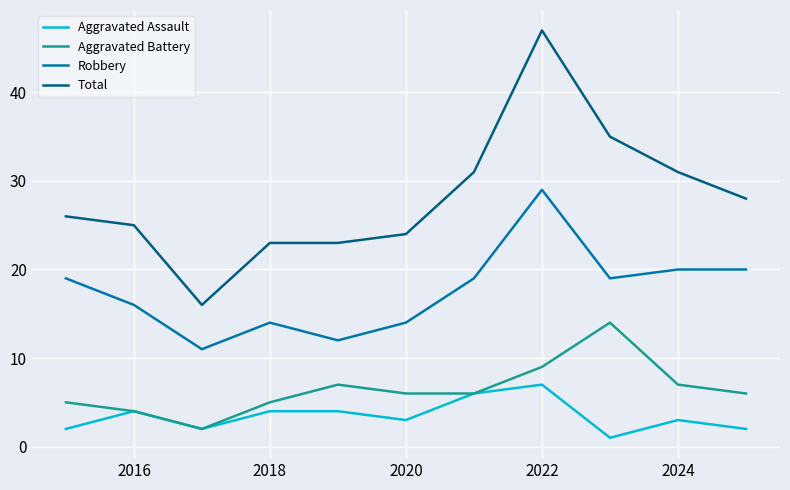

Which series has the largest total across all categories?

Total